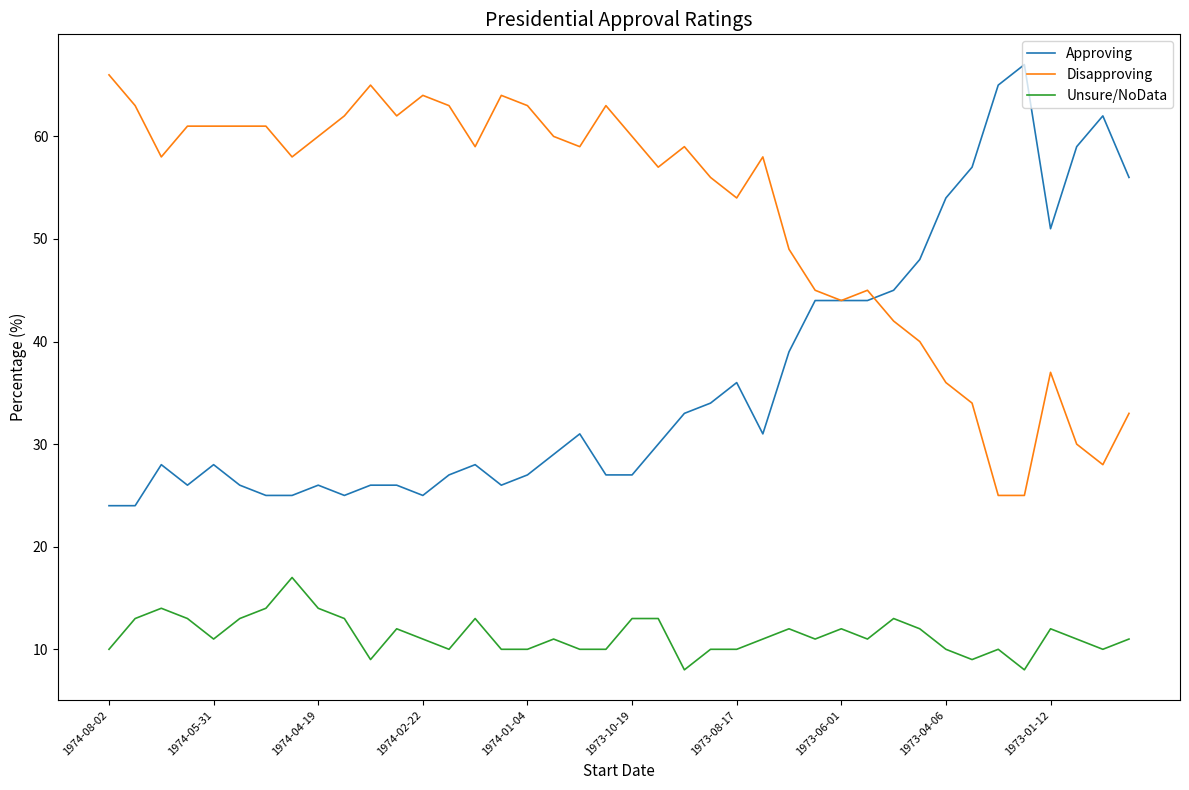

True or false: Unsure/NoData has more than 1 points higher than both neighbors.

True